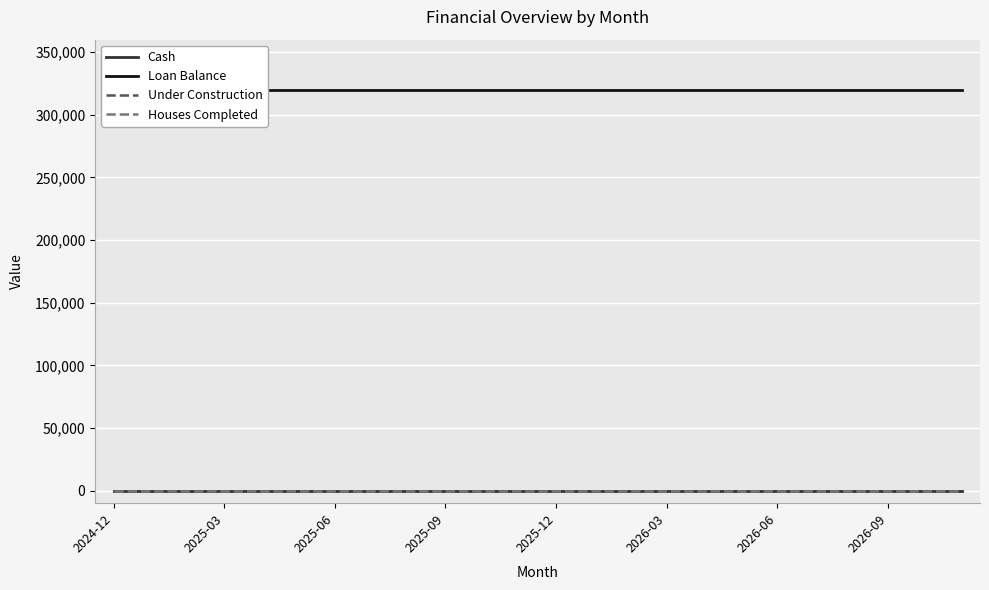

Is the value of Houses Completed at 2025-09 greater than the value of Cash at 2024-12?

No